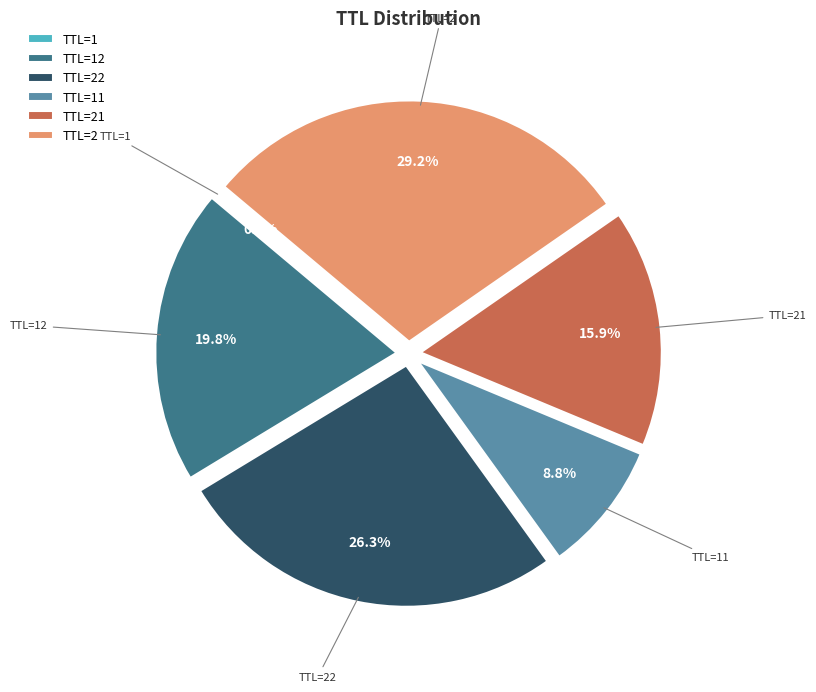

How much of the chart is everything except TTL=21?

84.1%